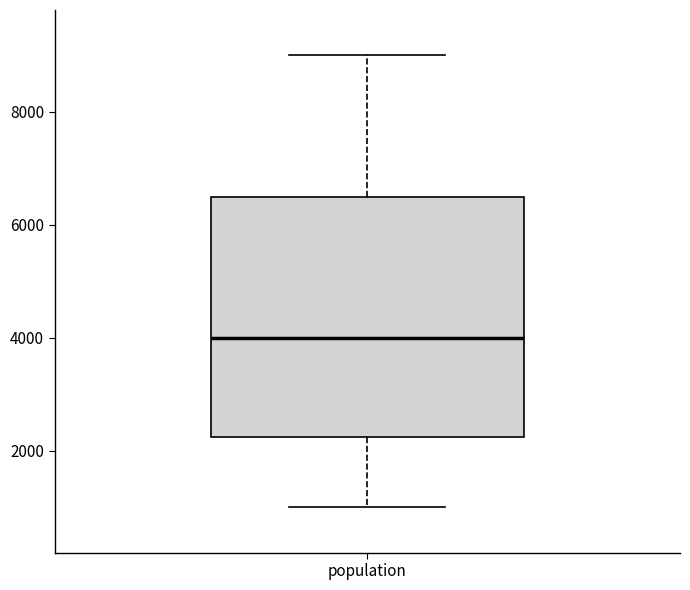

Read this box plot against the y-axis: the position of the median line, the range covered by the box, and the ends of both whiskers. The values are not printed on the chart, so give them approximately, as read against the axis.

median 4000, box 2200 to 6600, whiskers 1000 to 9000